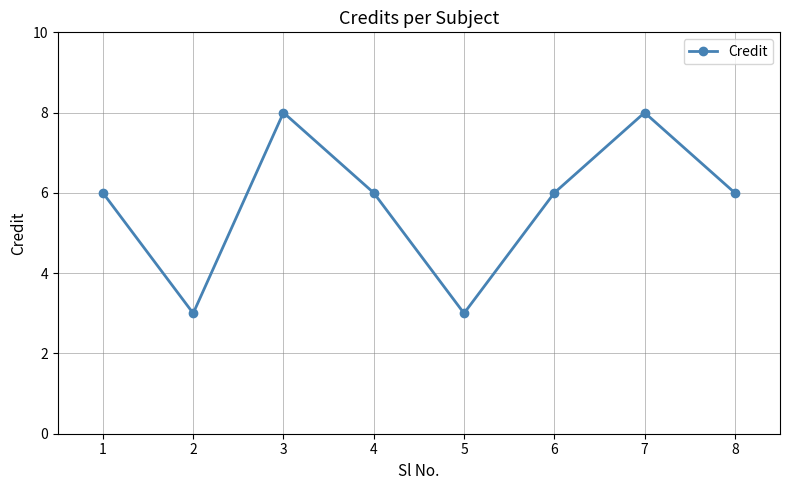

The chart shows a value of 8 at 7. True or false?

True